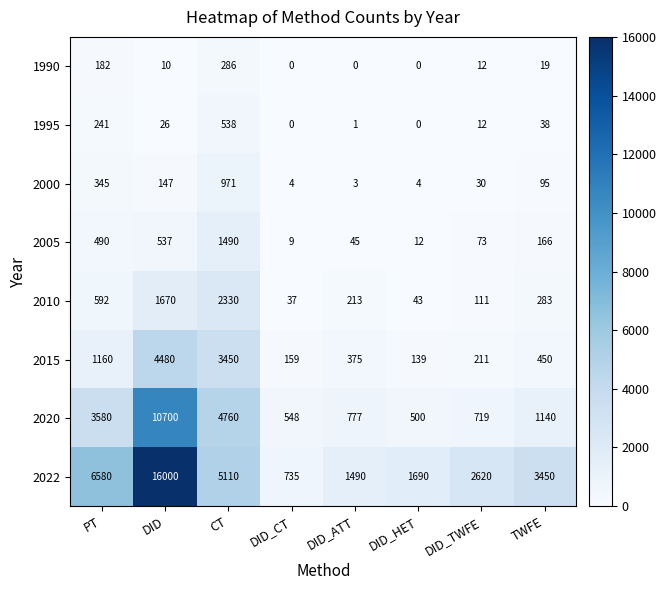

What is the average value of the 2022 series?

4709